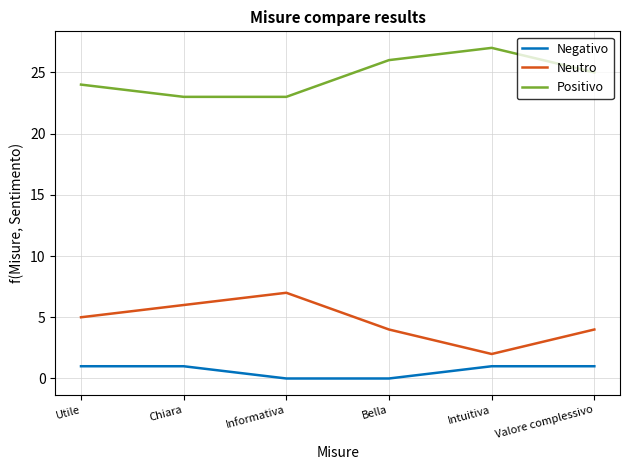

Does the chart display data point markers on the line(s)?

No